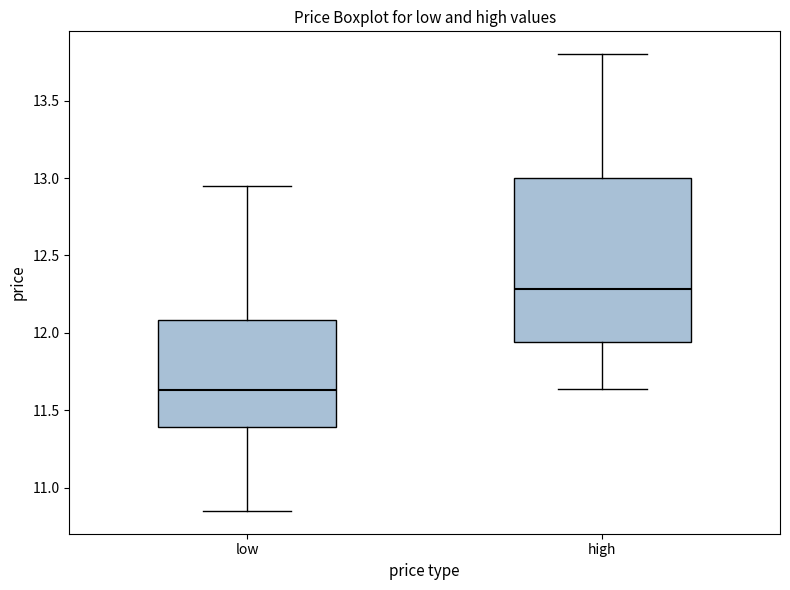

Where does the median line of the box for low sit on the y-axis? The values are not printed on the chart, so give them approximately, as read against the axis.

11.65